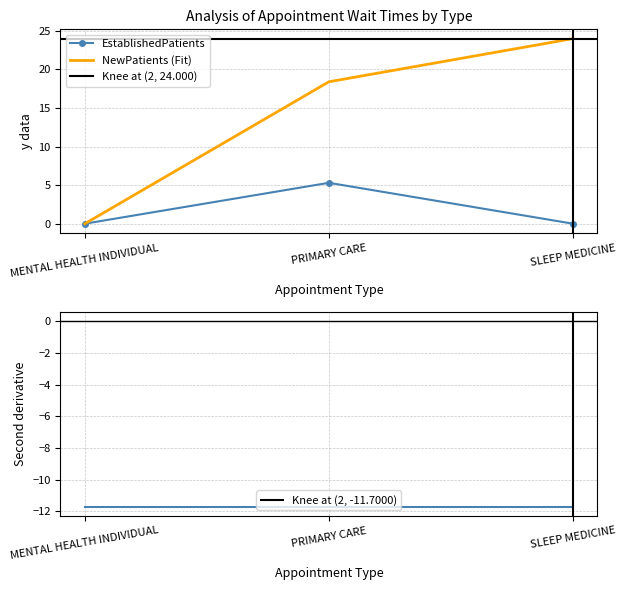

Reading right to left, list all the values displayed in this chart.

EstablishedPatients: 0.0	5.3	0.0
NewPatients (Fit): 24.0	18.4	0.0
Second derivative: -11.7	-11.7	-11.7